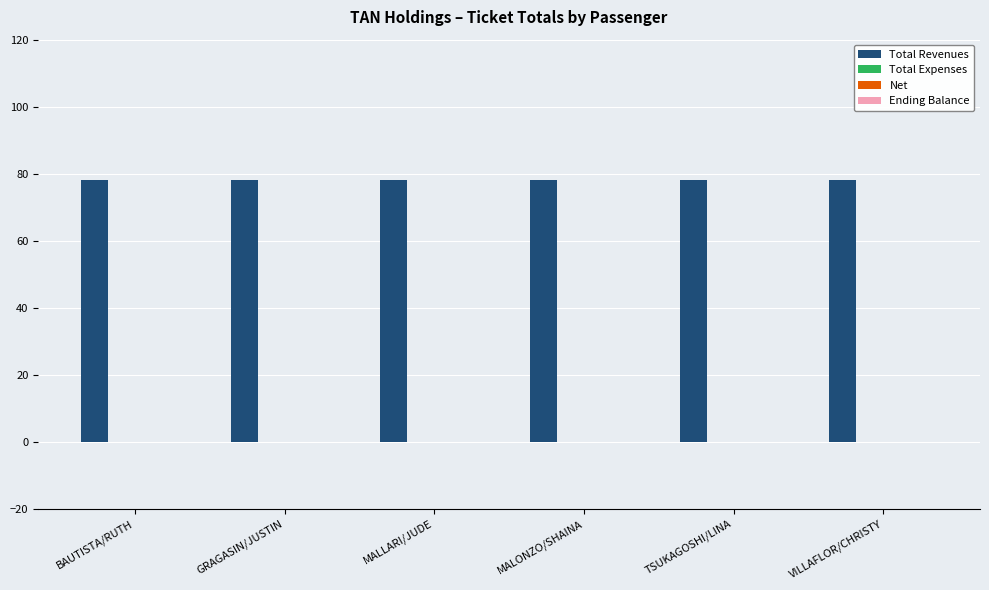

Which series has the largest total across all categories?

Total Revenues